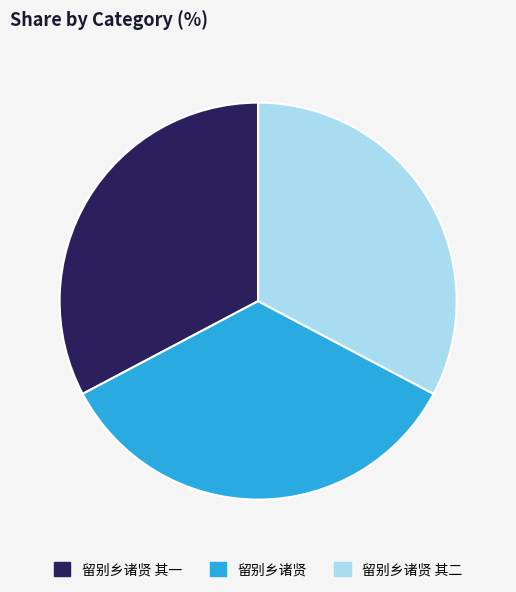

Which has a higher value, 留别乡诸贤 or 留别乡诸贤 其二?

留别乡诸贤